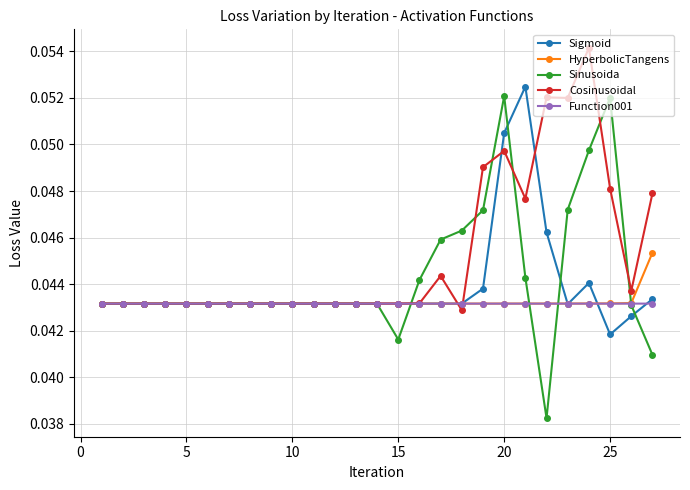

True or false: Sigmoid and Cosinusoidal cross at least once.

True